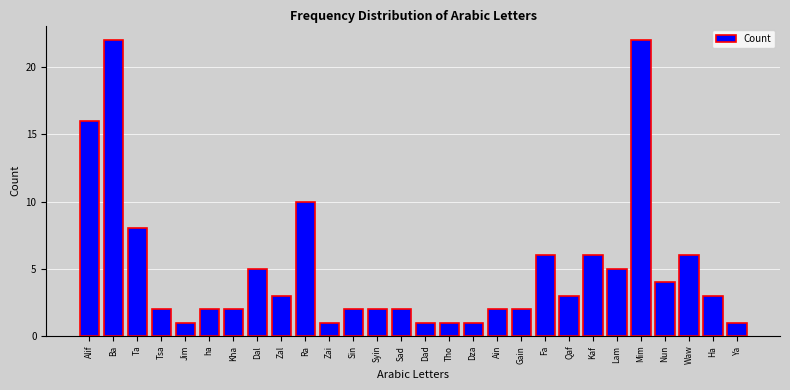

Reading left to right, extract all data points from this chart.

Alif=16	Ba=22	Ta=8	Tsa=2	Jim=1	ha=2	Kha=2	Dal=5	Zal=3	Ra=10	Zai=1	Sin=2	Syin=2	Sad=2	Dad=1	Tho=1	Dza=1	Ain=2	Gain=2	Fa=6	Qaf=3	Kaf=6	Lam=5	Mim=22	Nun=4	Waw=6	Ha=3	Ya=1